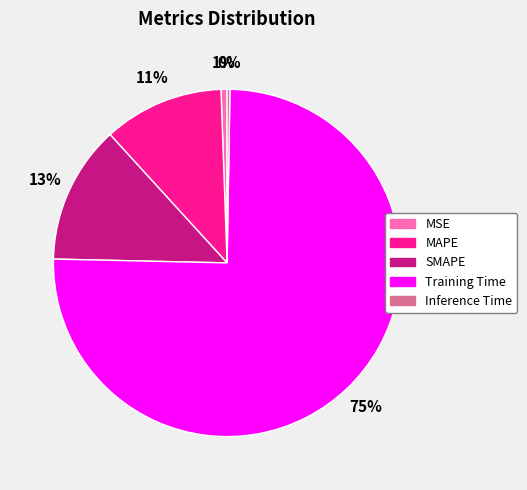

True or false: SMAPE accounts for 23% of the total.

False